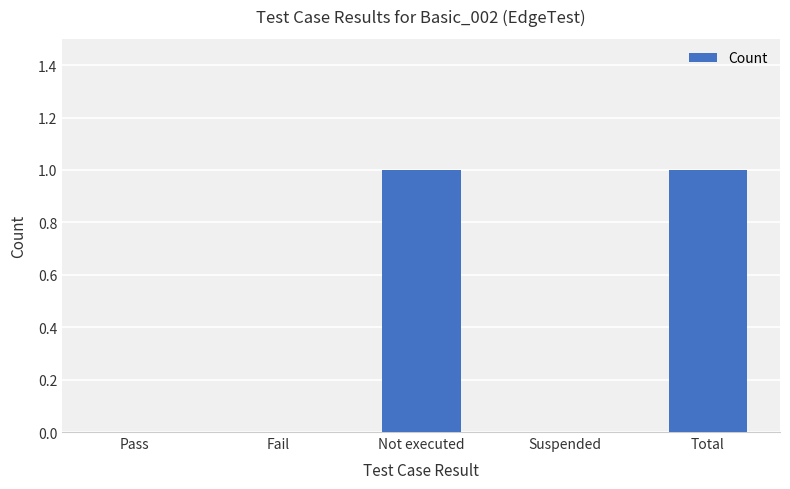

How many categories are shown in the chart?

5